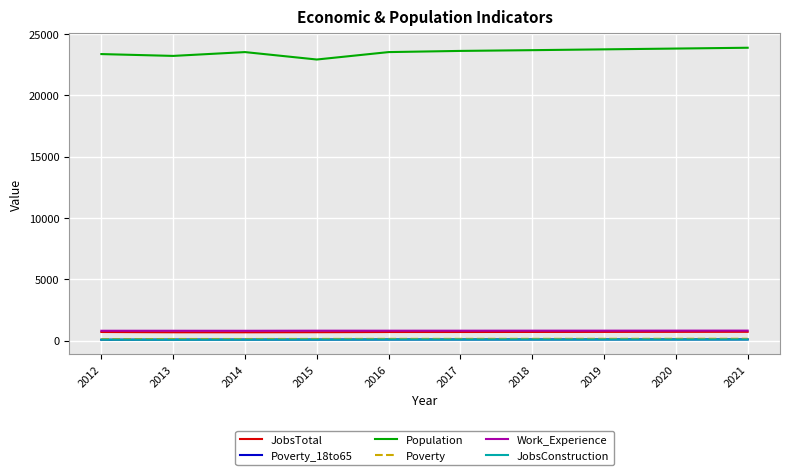

The Poverty series shows 137 at 2019. True or false?

True